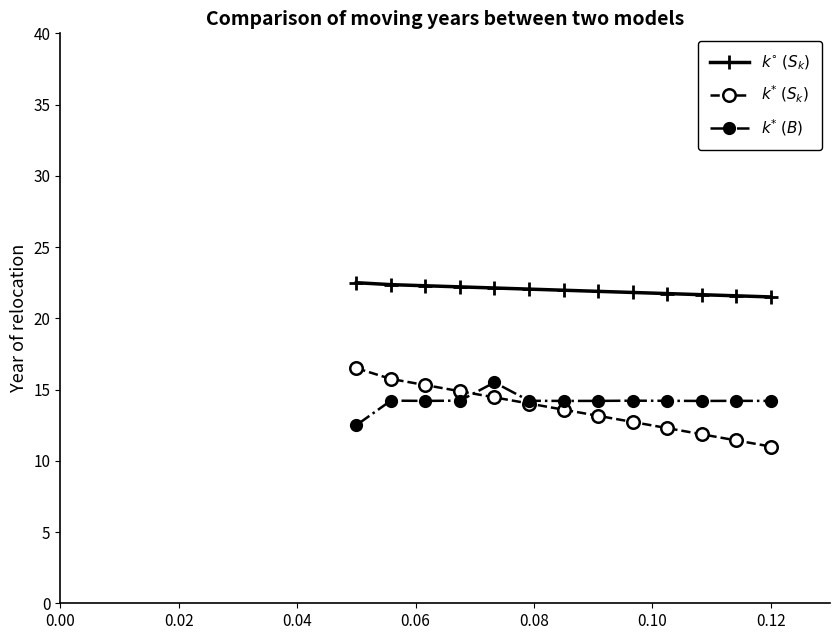

What is the value of the $k^{\circ}$ $(S_k)$ point at the 4th from the left?

22.2